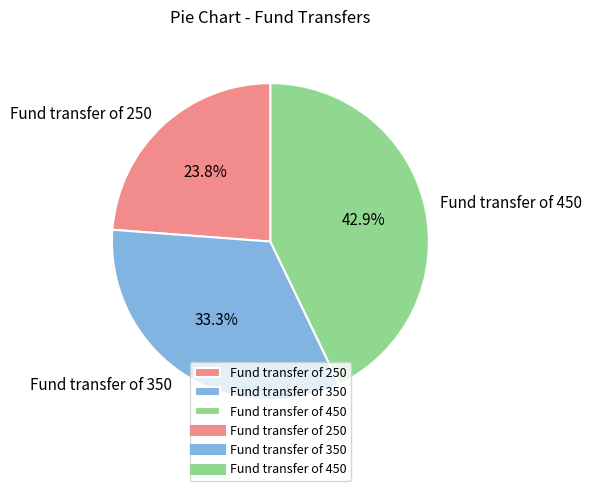

What is the ratio of the value at Fund transfer of 350 to the value at Fund transfer of 450?

0.8